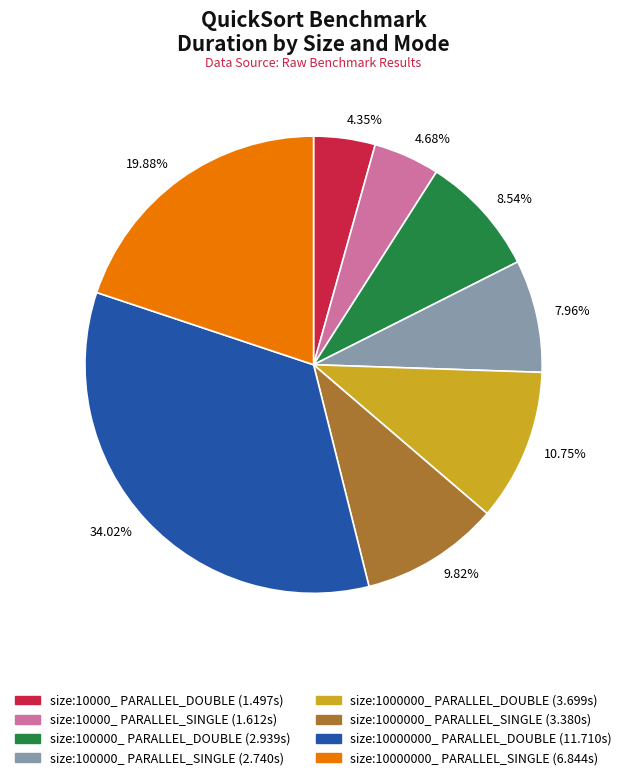

Approximately how many times larger is the value at 8.54% compared to 19.88%?

0.4